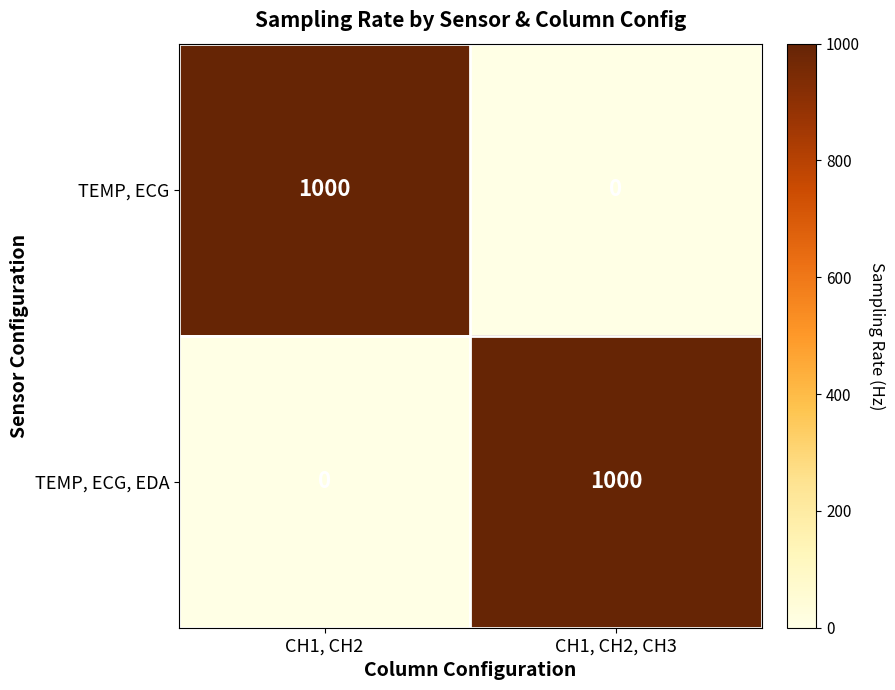

What is the difference between the maximum and minimum values in the TEMP, ECG series?

1000